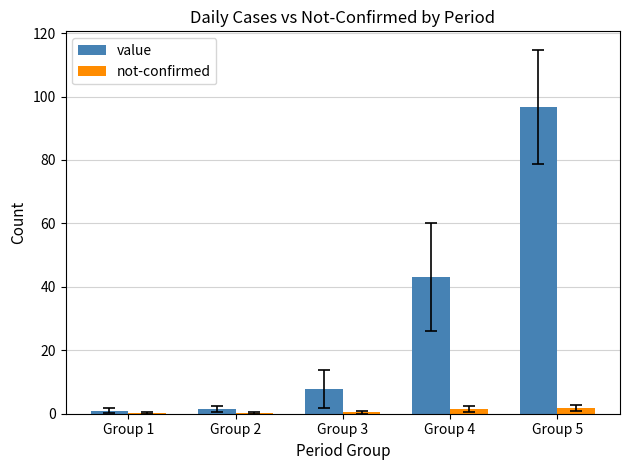

What is the maximum value for not-confirmed?

1.8